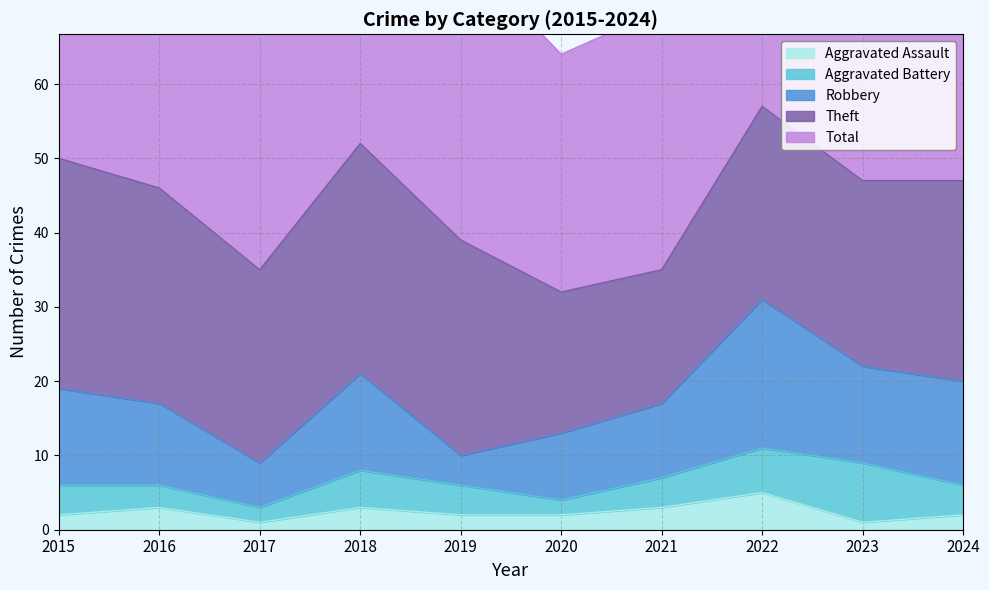

Is it true that Total equals 47 at 2024?

True